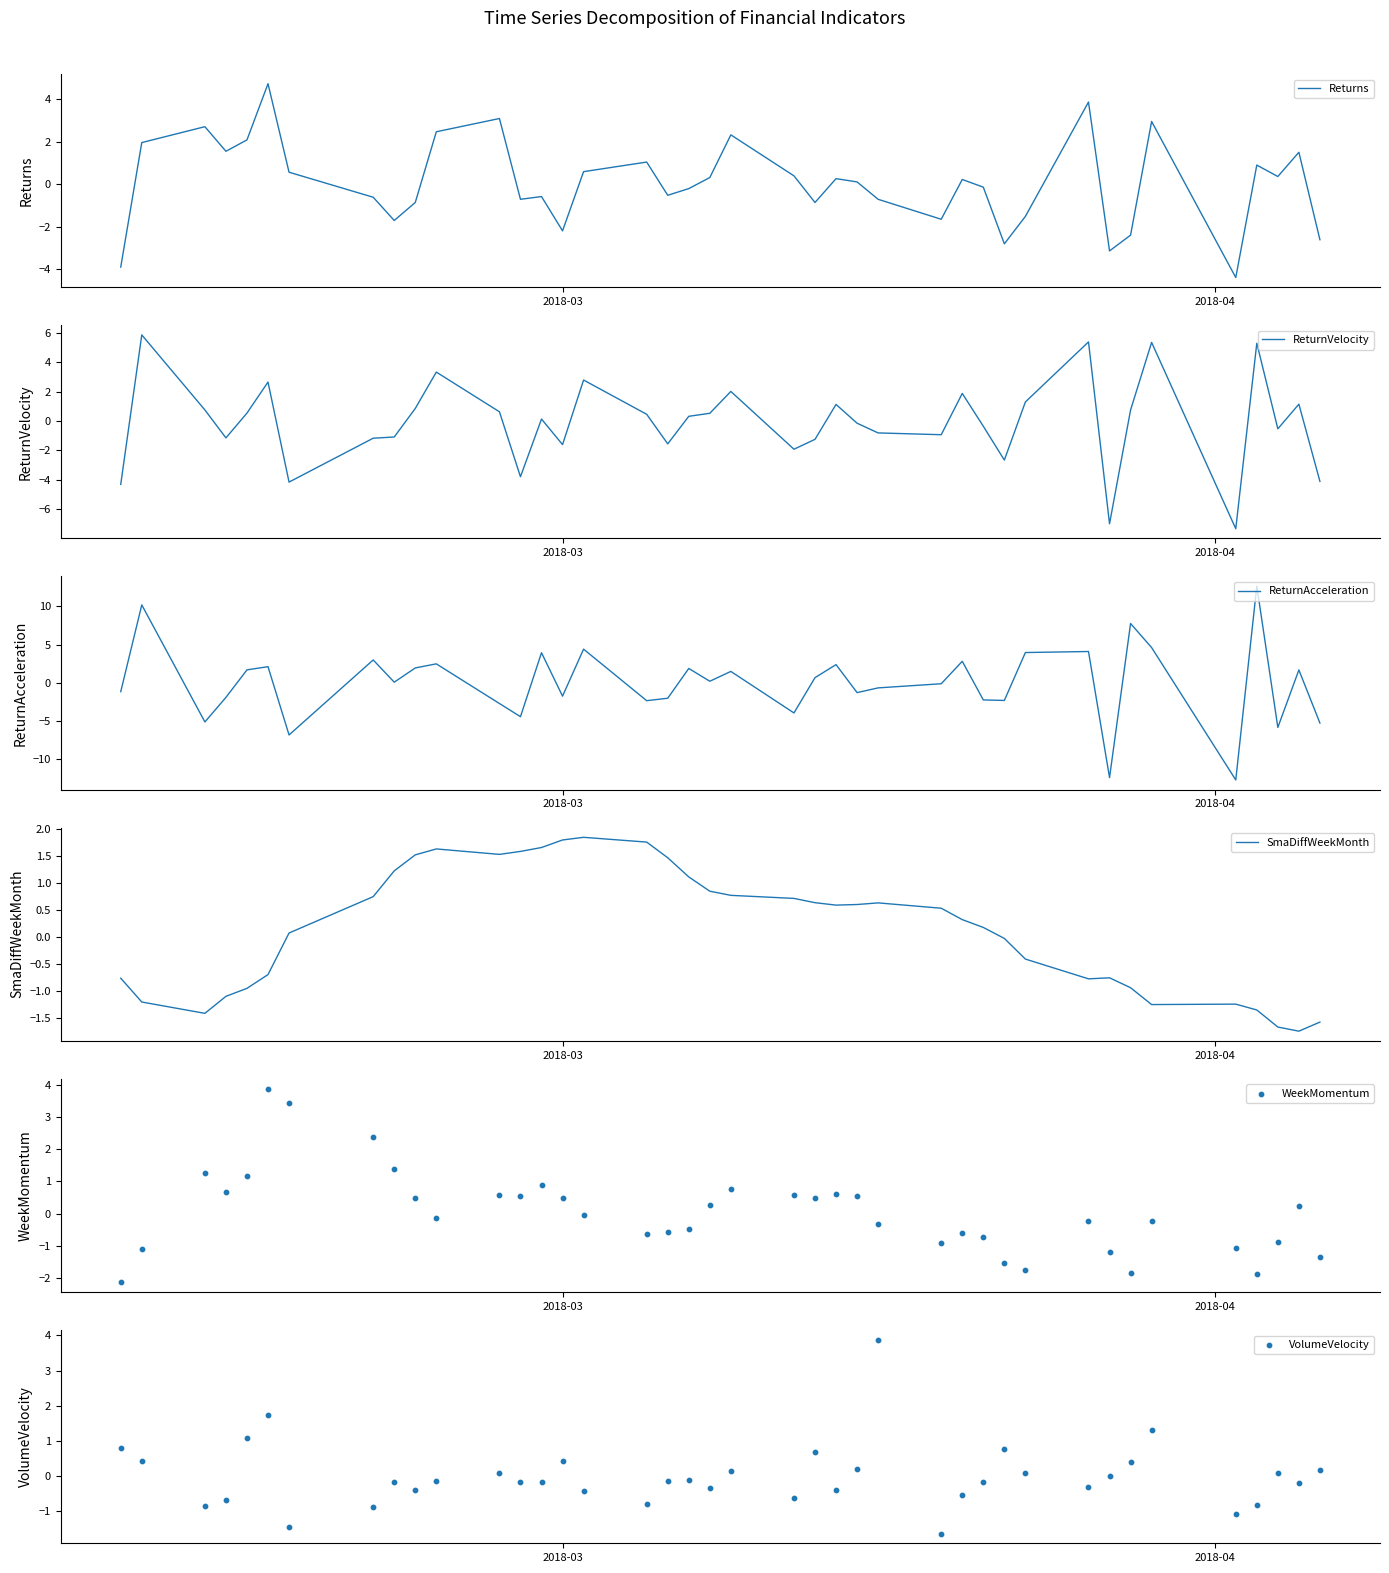

What is the minimum value for Returns?

-4.4